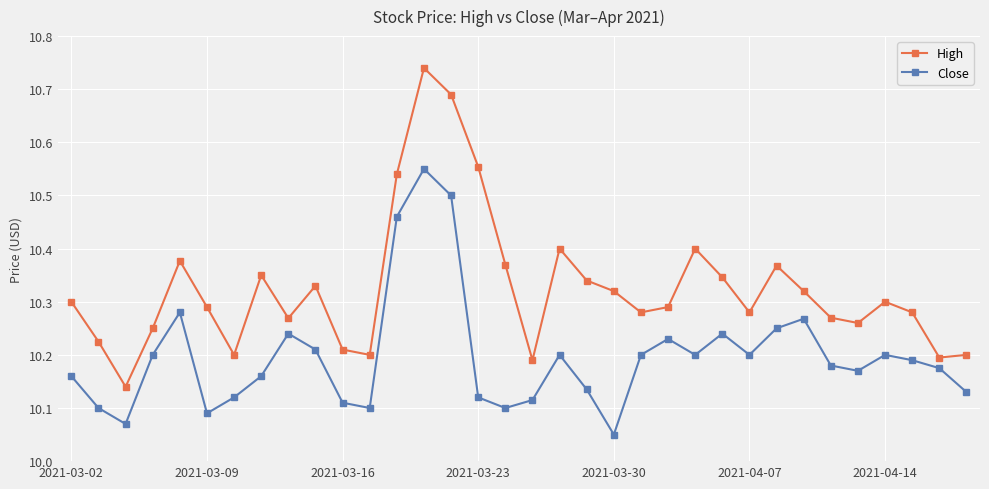

True or false: High has more than 2 points higher than both neighbors.

True